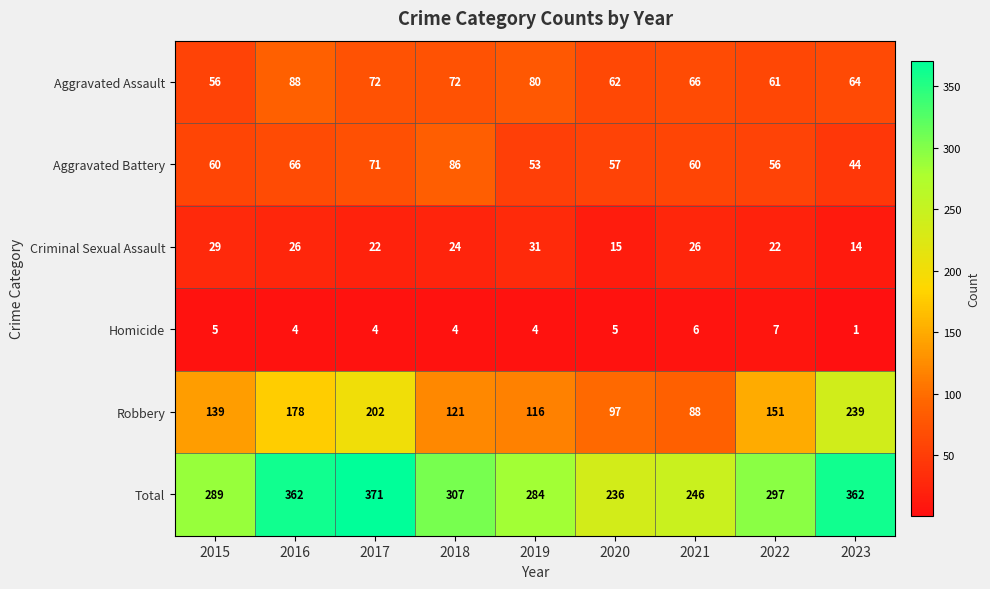

Which series has the largest total across all categories?

Total